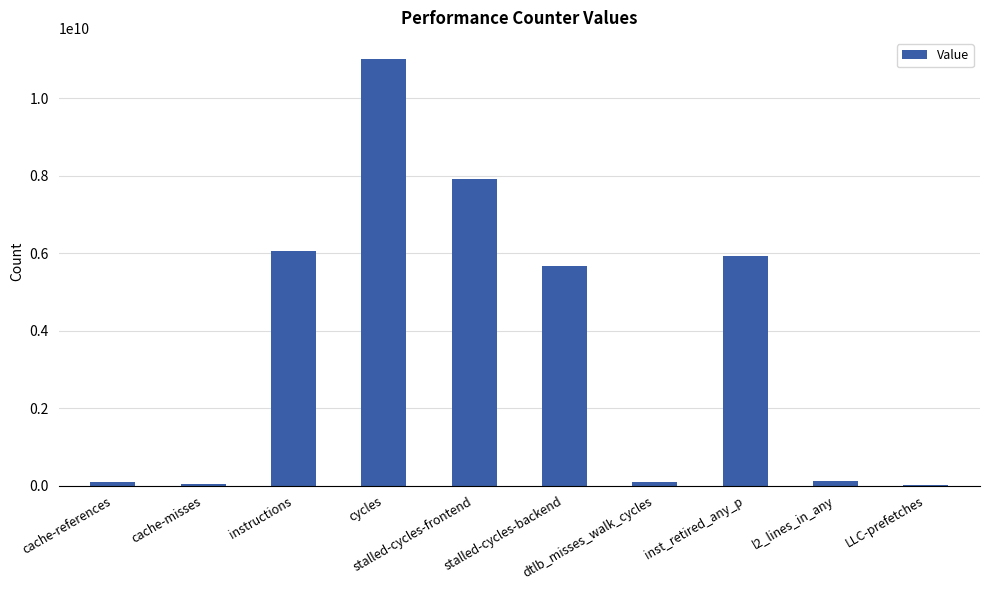

What is the greatest value displayed?

11009705437